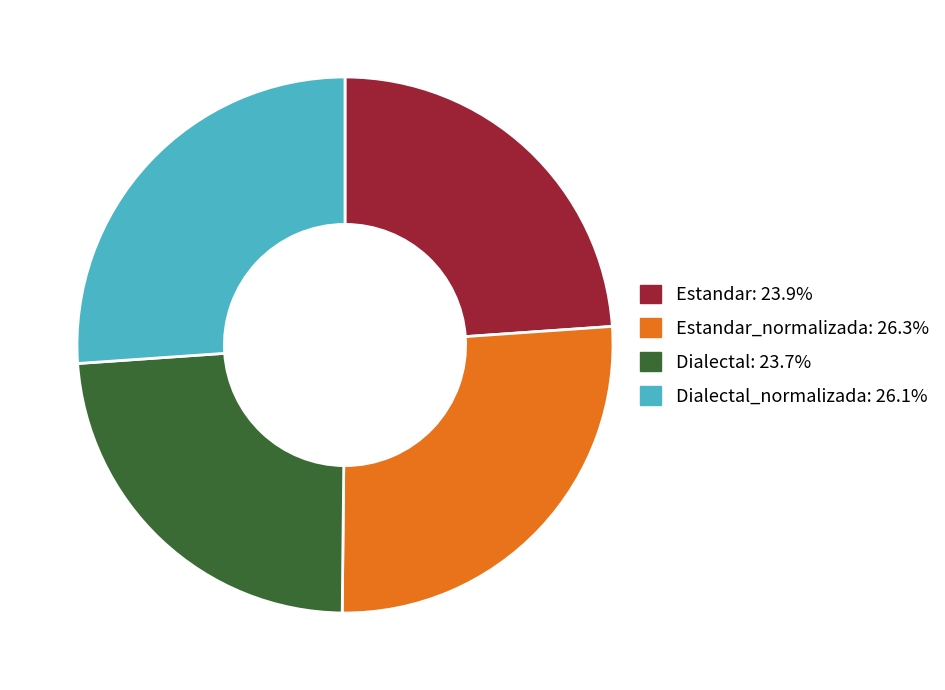

Combined, do Dialectal_normalizada: 26.1% and Estandar_normalizada: 26.3% account for over 50%?

Yes